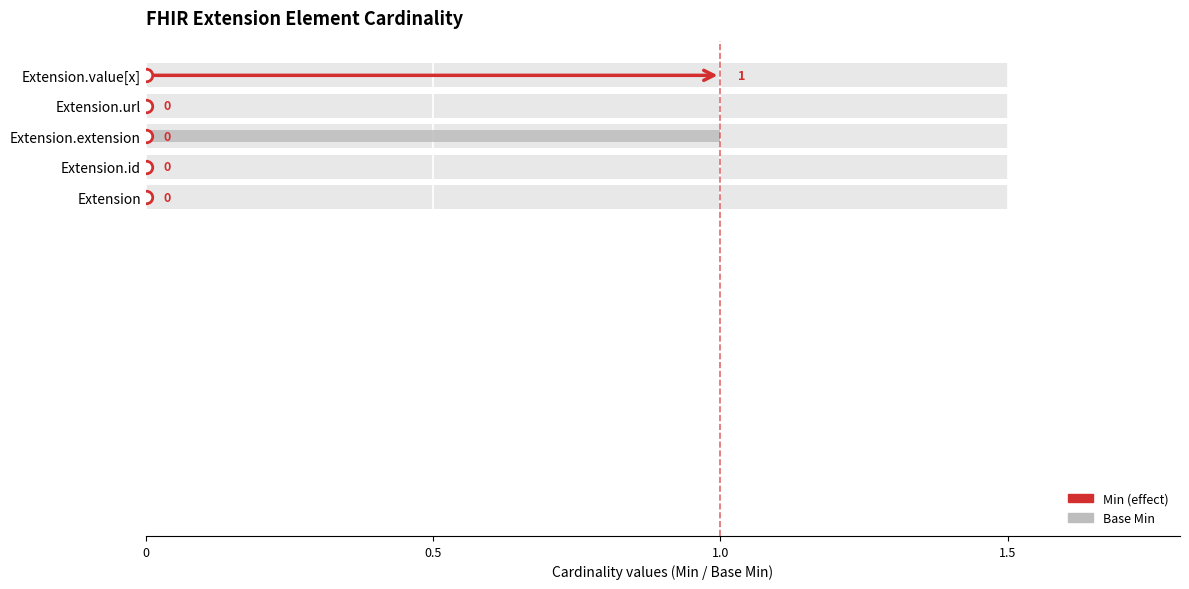

What is the sum of all values?

1